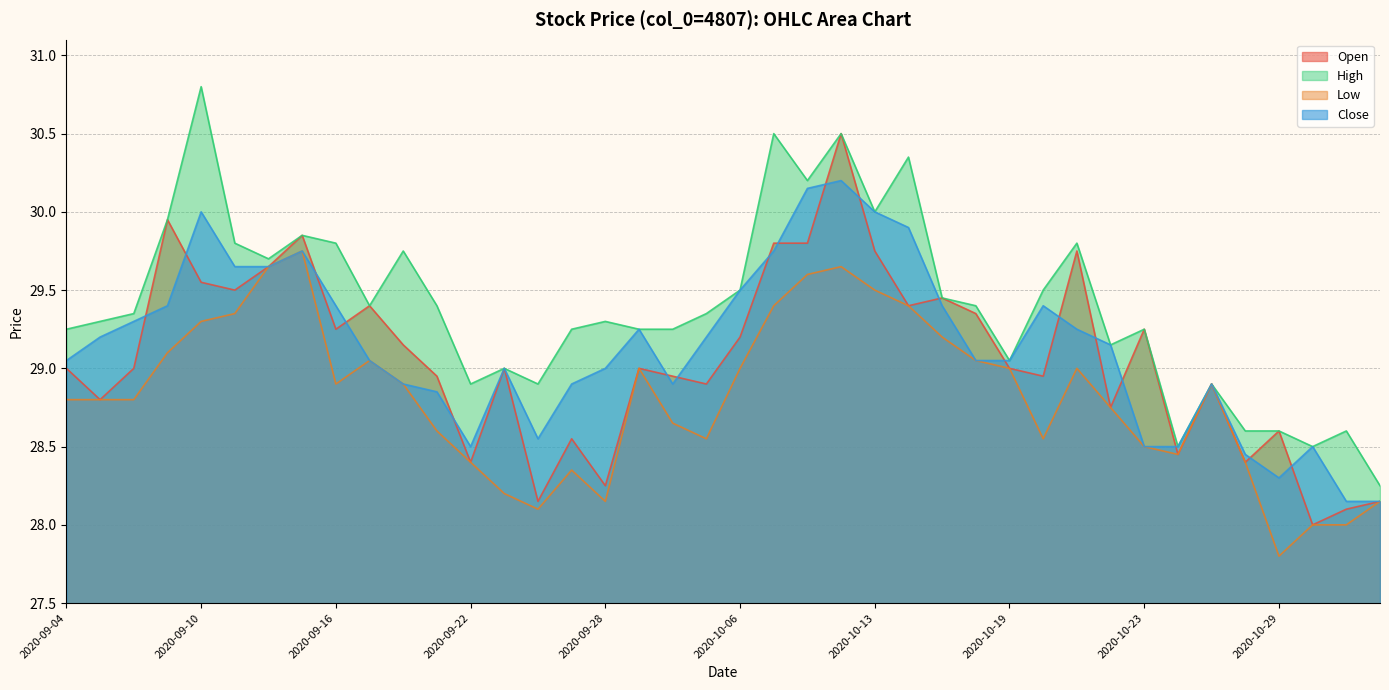

Which series has the widest spread of values?

High